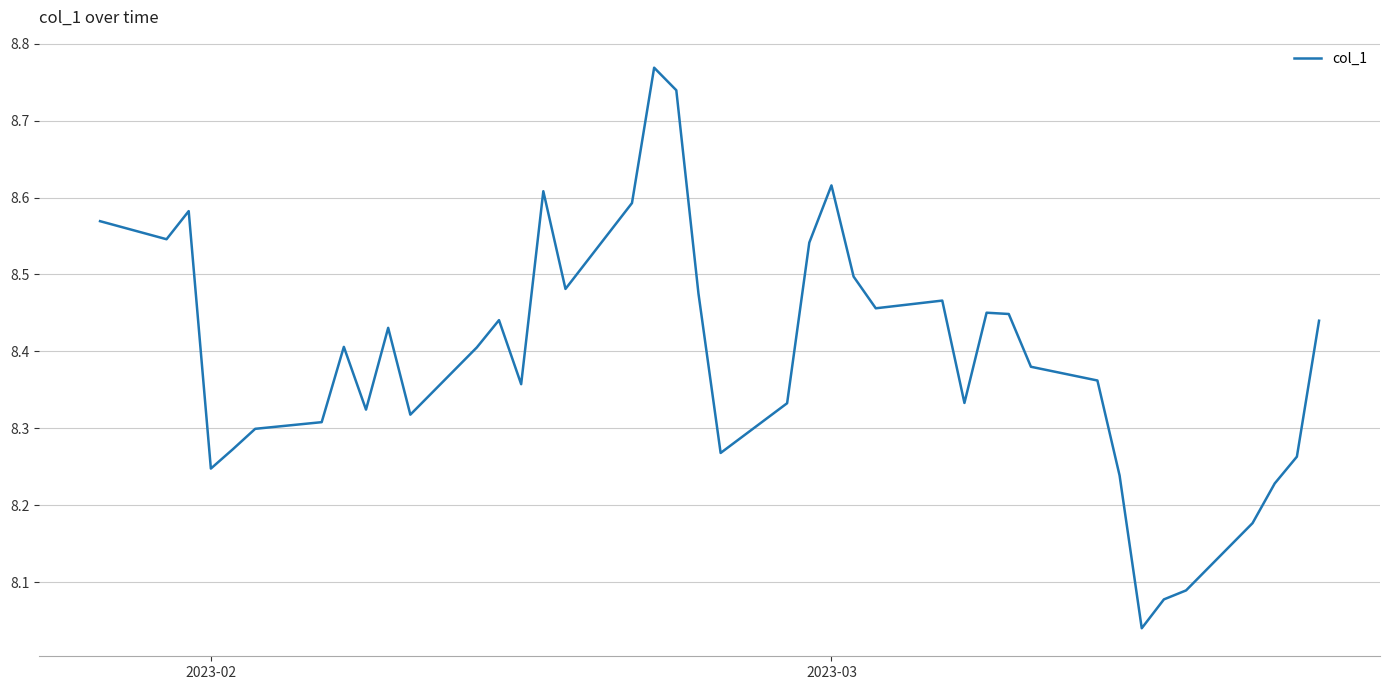

What is the difference between the maximum and minimum values?

0.7